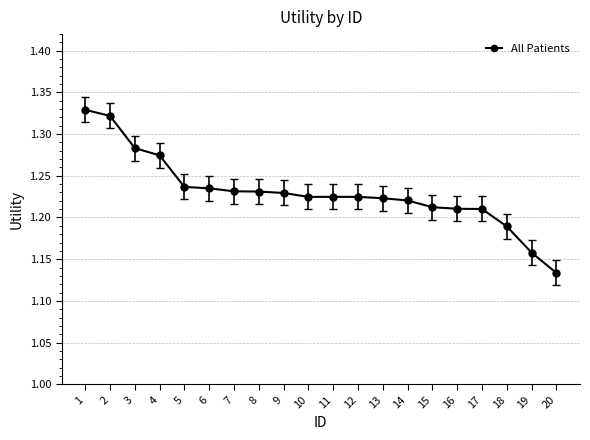

What is the sum of all values?

24.6